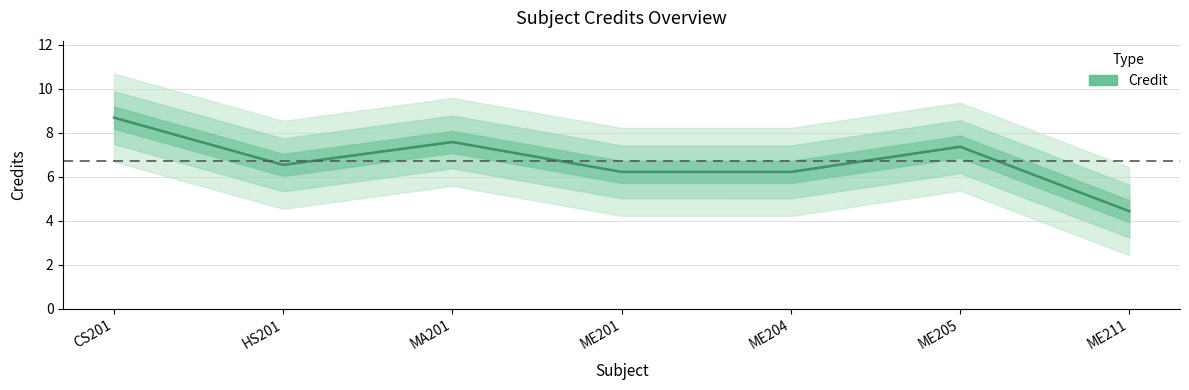

Reading right to left, list all the values displayed in this chart.

4.4	7.4	6.2	6.2	7.6	6.5	8.7